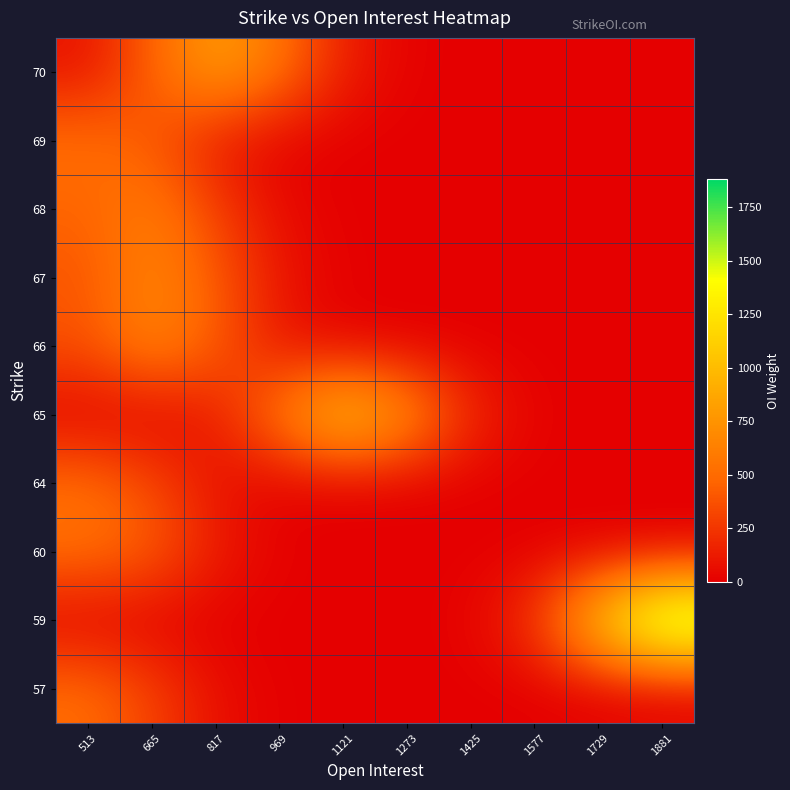

At which category is the sum across all series the highest?

665